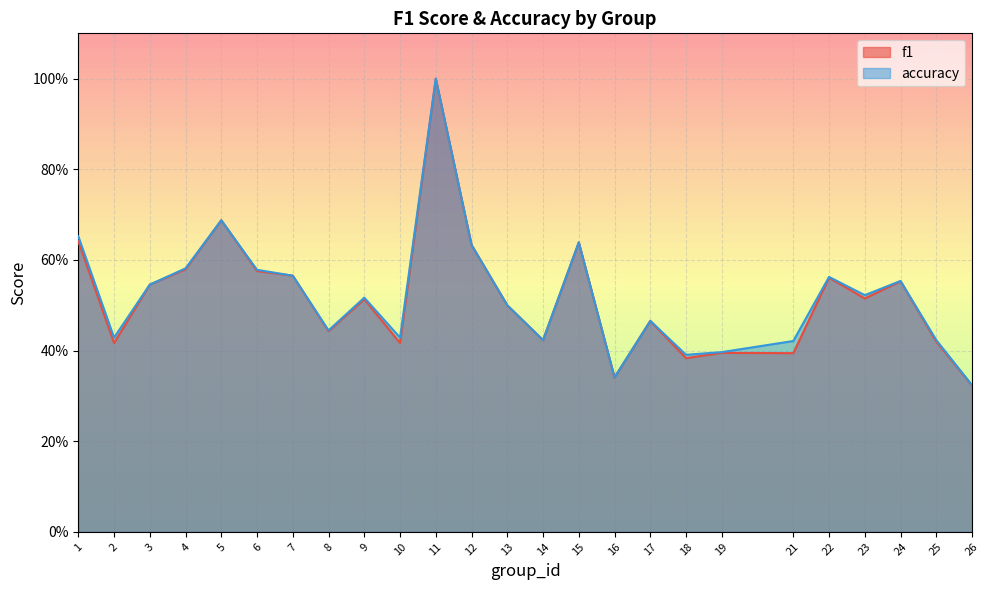

The value of f1 at 24 is 0.6. True or false?

True